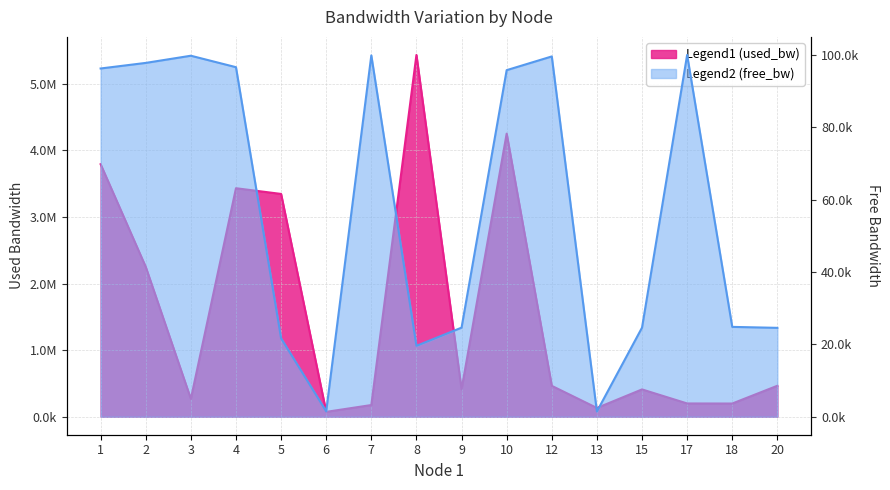

Does the chart have visible grid lines?

Yes